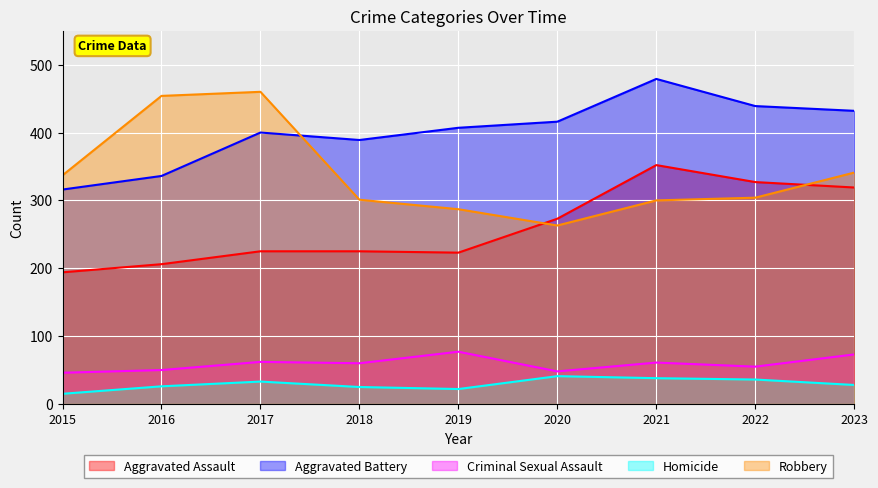

What is the highest value of the Homicide series?

41